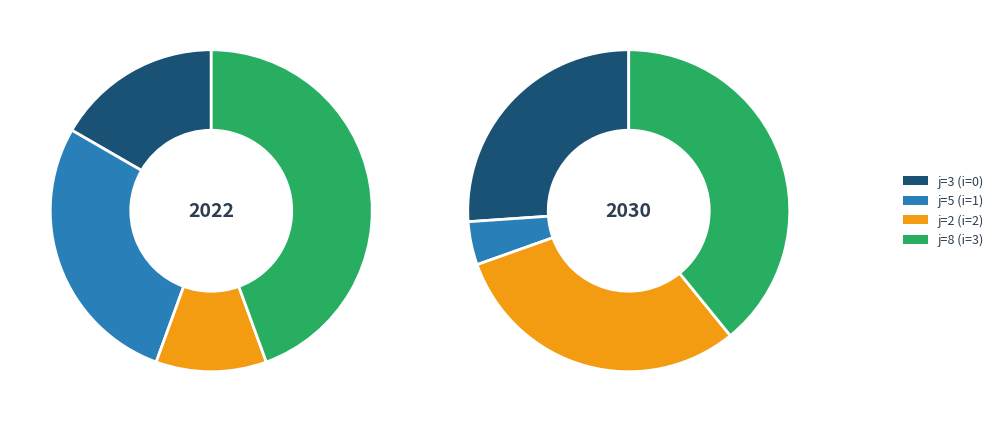

Is 1 the majority of the pie?

No